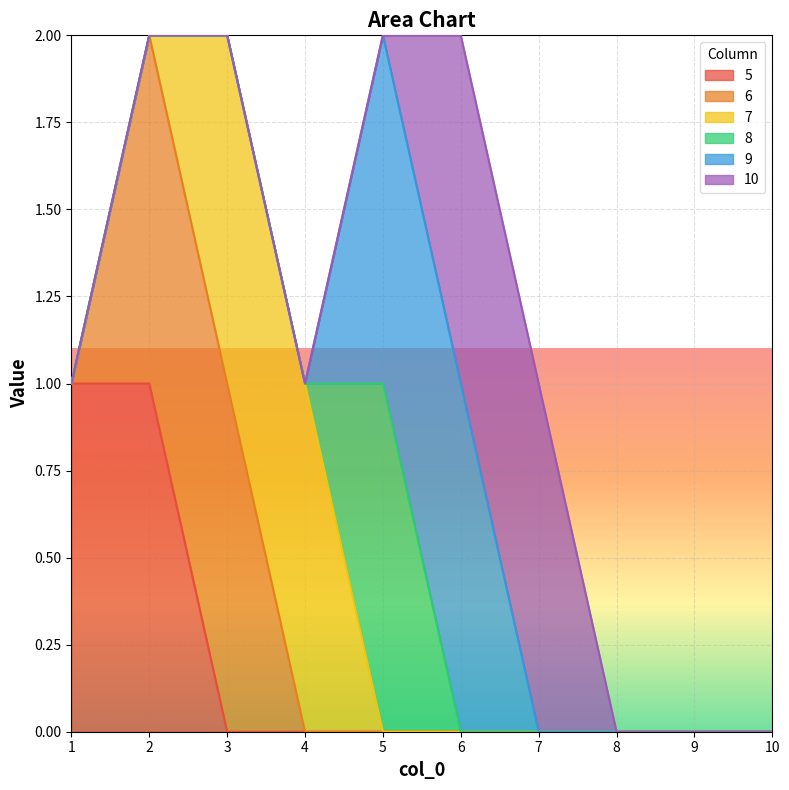

Where is 9 nearest to the value 0?

1